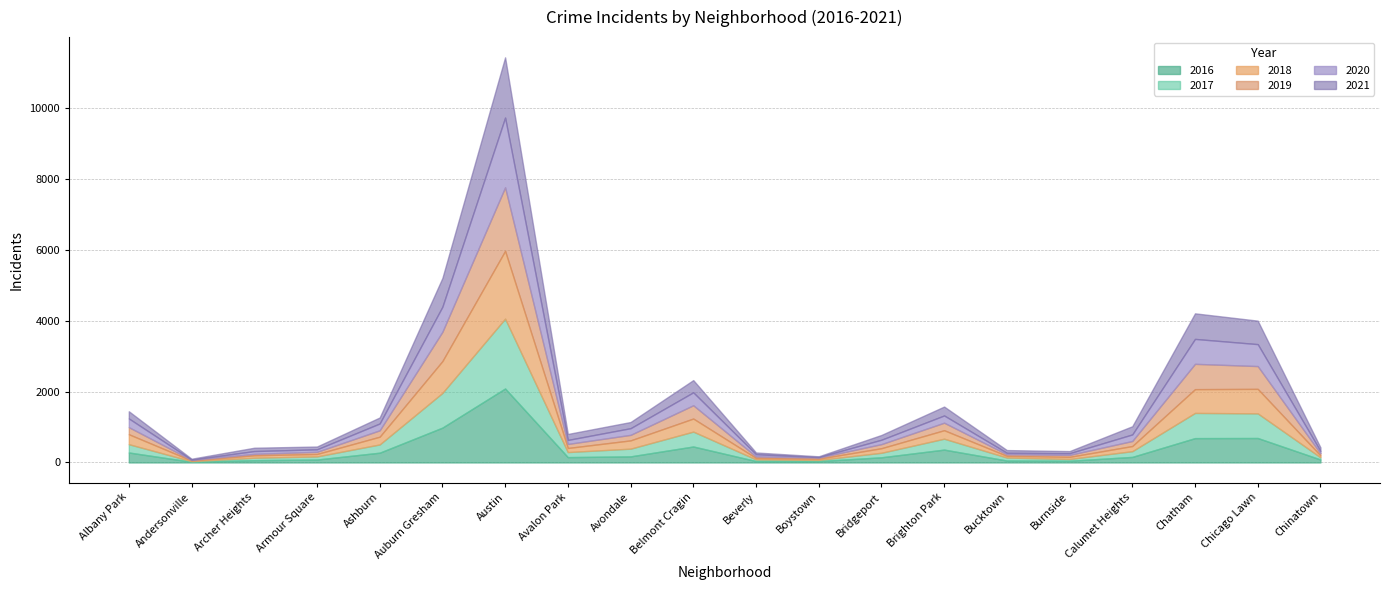

What is the difference between the 2020 values at Archer Heights and Burnside?

31